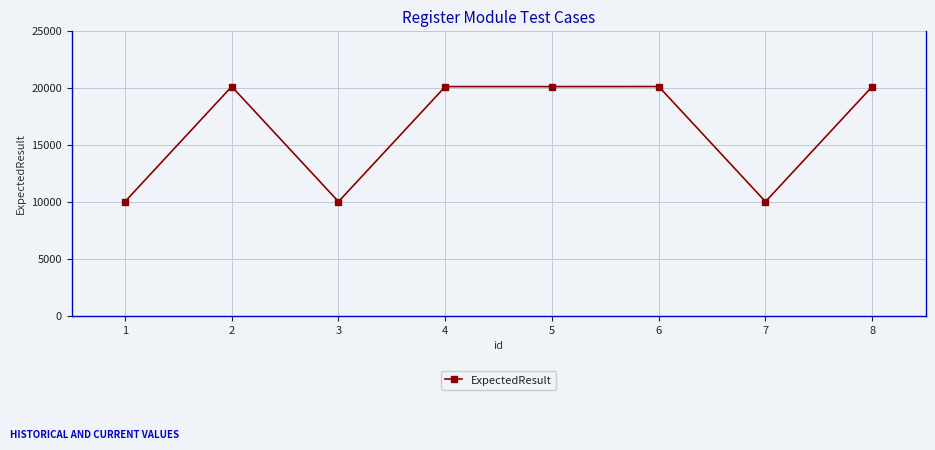

What is the greatest value displayed?

20110